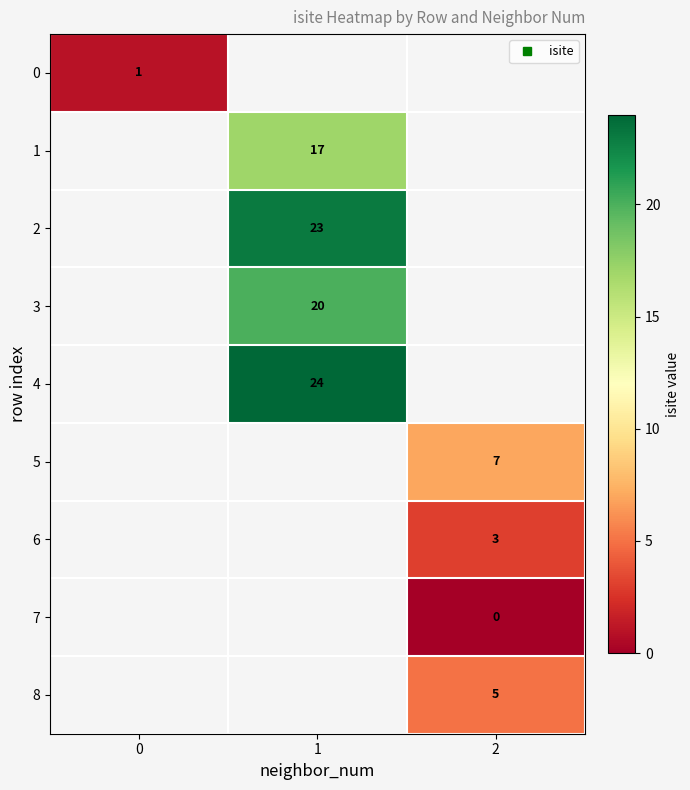

Is the value of 4 at 0 greater than the value of 2 at 2?

No